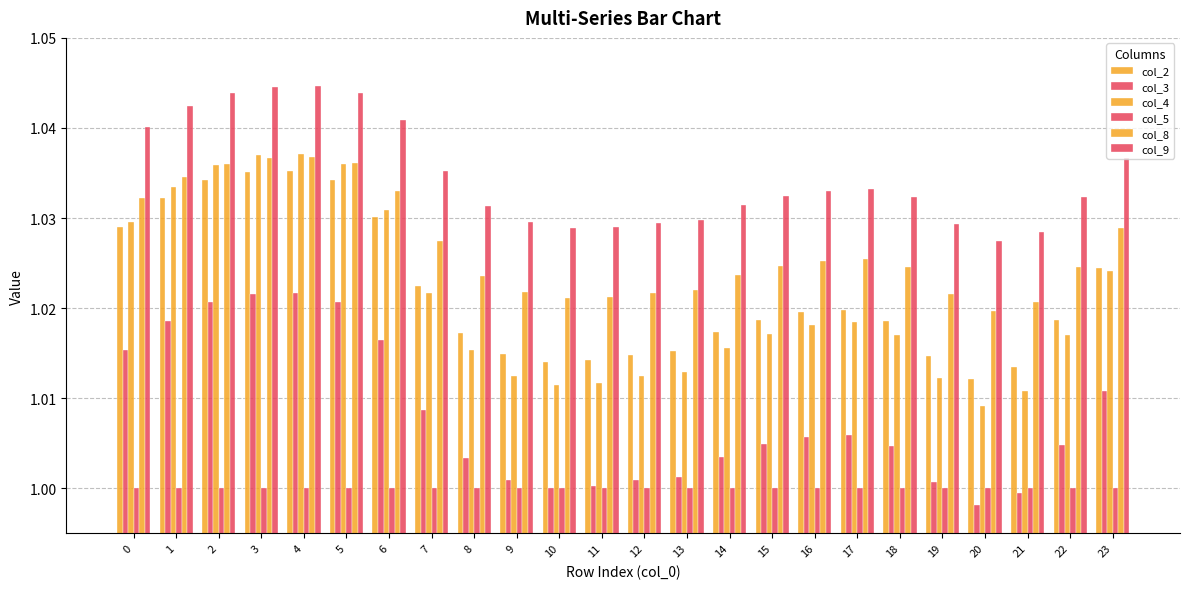

Reading left to right, transcribe all the data shown in this chart.

col_2: 1.0	1.0	1.0	1.0	1.0	1.0	1.0	1.0	1.0	1.0	1.0	1.0	1.0	1.0	1.0	1.0	1.0	1.0	1.0	1.0	1.0	1.0	1.0	1.0
col_3: 1.0	1.0	1.0	1.0	1.0	1.0	1.0	1.0	1.0	1.0	1.0	1.0	1.0	1.0	1.0	1.0	1.0	1.0	1.0	1.0	1.0	1.0	1.0	1.0
col_4: 1.0	1.0	1.0	1.0	1.0	1.0	1.0	1.0	1.0	1.0	1.0	1.0	1.0	1.0	1.0	1.0	1.0	1.0	1.0	1.0	1.0	1.0	1.0	1.0
col_5: 1.0	1.0	1.0	1.0	1.0	1.0	1.0	1.0	1.0	1.0	1.0	1.0	1.0	1.0	1.0	1.0	1.0	1.0	1.0	1.0	1.0	1.0	1.0	1.0
col_8: 1.0	1.0	1.0	1.0	1.0	1.0	1.0	1.0	1.0	1.0	1.0	1.0	1.0	1.0	1.0	1.0	1.0	1.0	1.0	1.0	1.0	1.0	1.0	1.0
col_9: 1.0	1.0	1.0	1.0	1.0	1.0	1.0	1.0	1.0	1.0	1.0	1.0	1.0	1.0	1.0	1.0	1.0	1.0	1.0	1.0	1.0	1.0	1.0	1.0